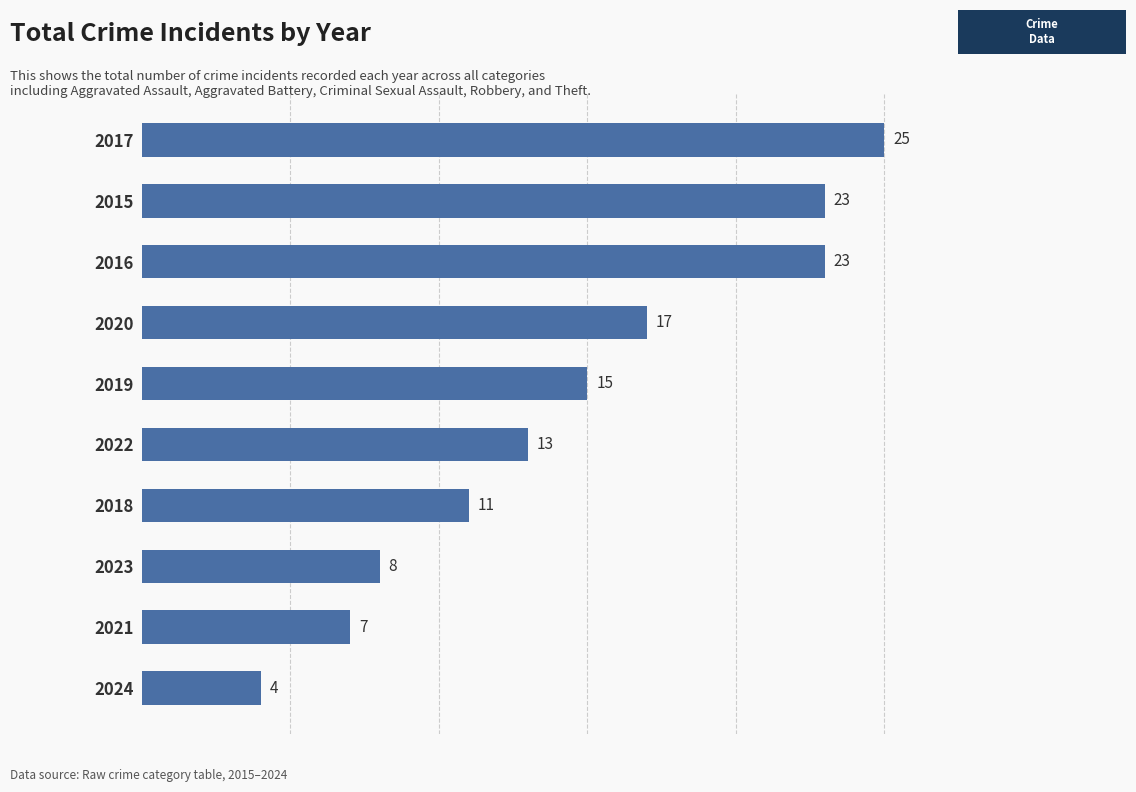

What is the change in value from 2015 to 2024?

-19